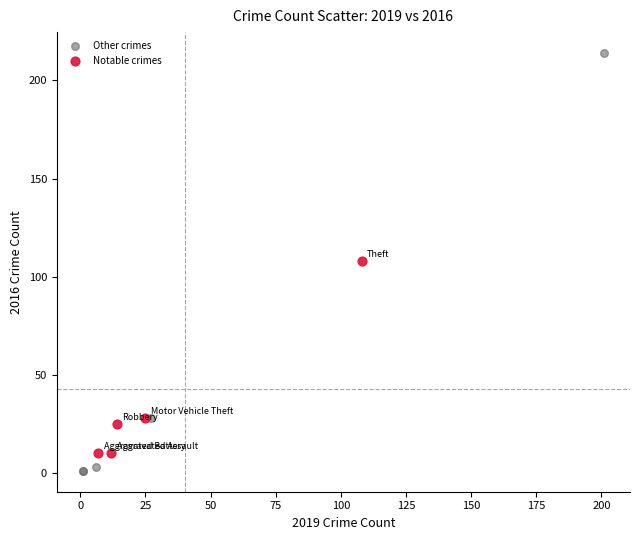

Which series has the widest spread of Y values?

Other crimes